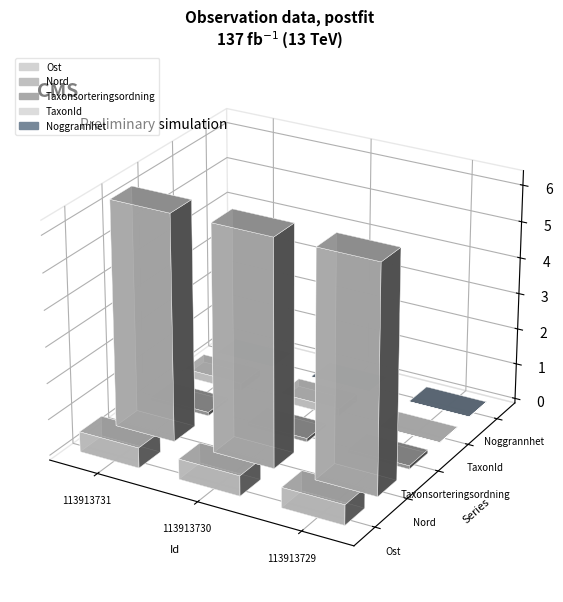

Between 113913731 and 113913730, which series saw the biggest shift?

Nord